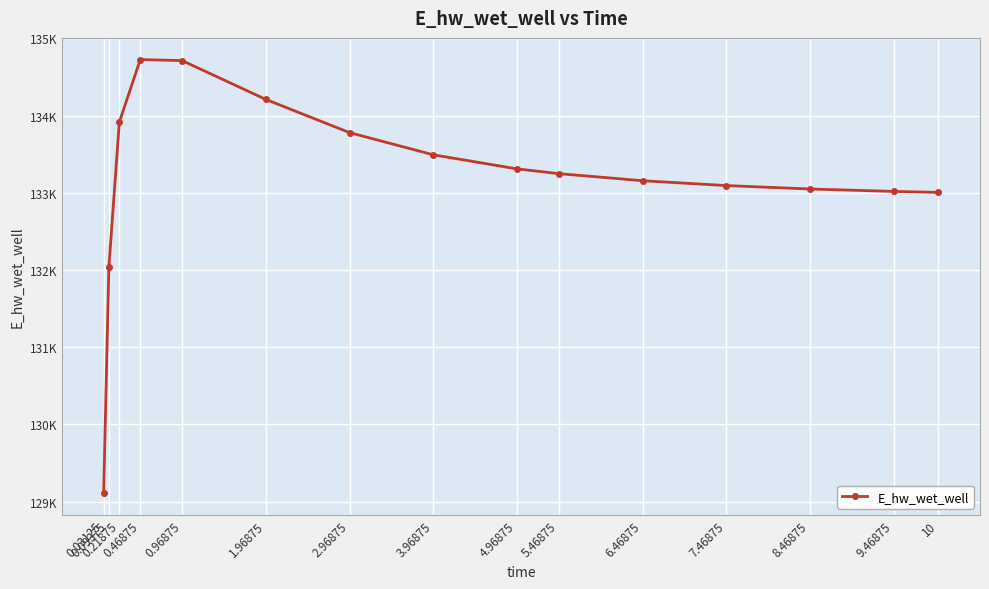

What is the minimum value shown in the chart?

129106.3